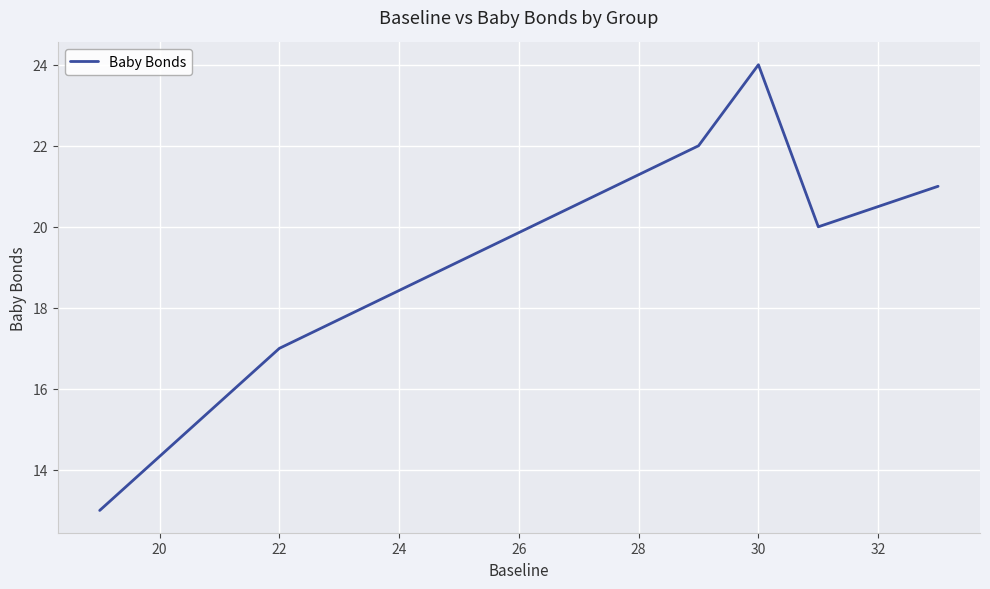

What is the smallest value displayed?

13